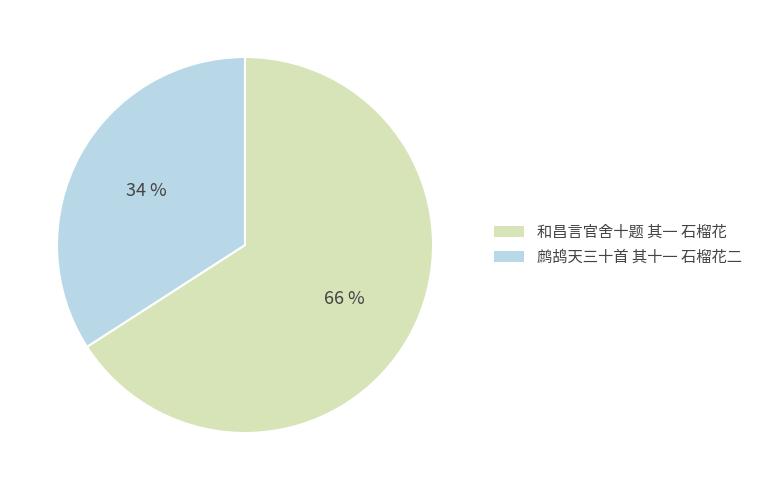

What is the largest slice in the pie chart?

和昌言官舍十题 其一 石榴花